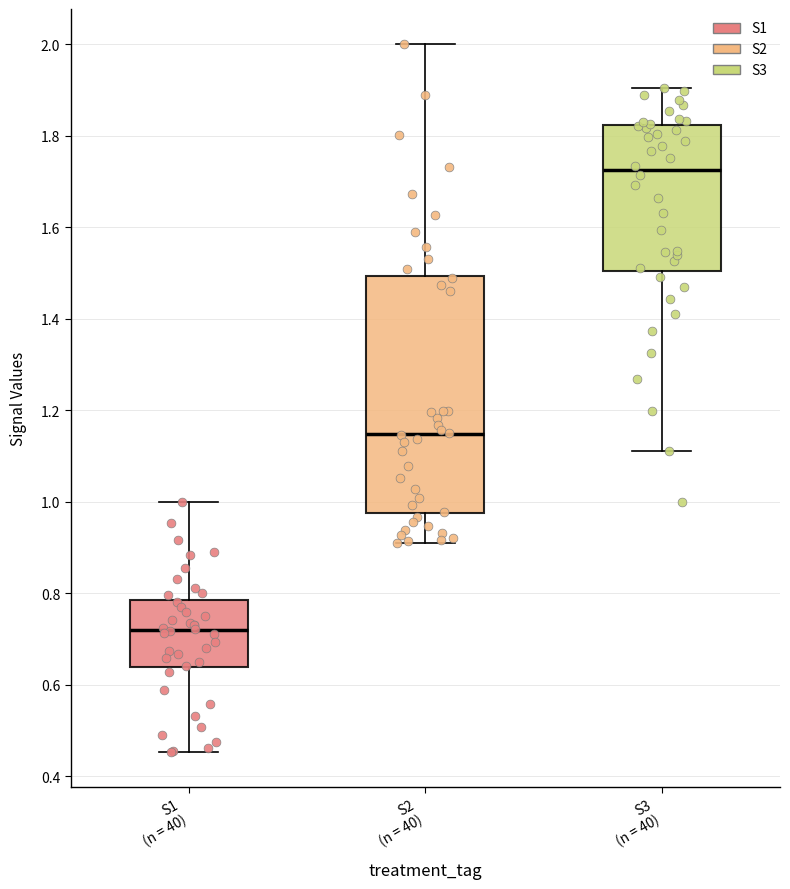

Where does the upper whisker of the box for S3 (n = 40) end on the y-axis? The values are not printed on the chart, so give them approximately, as read against the axis.

1.90